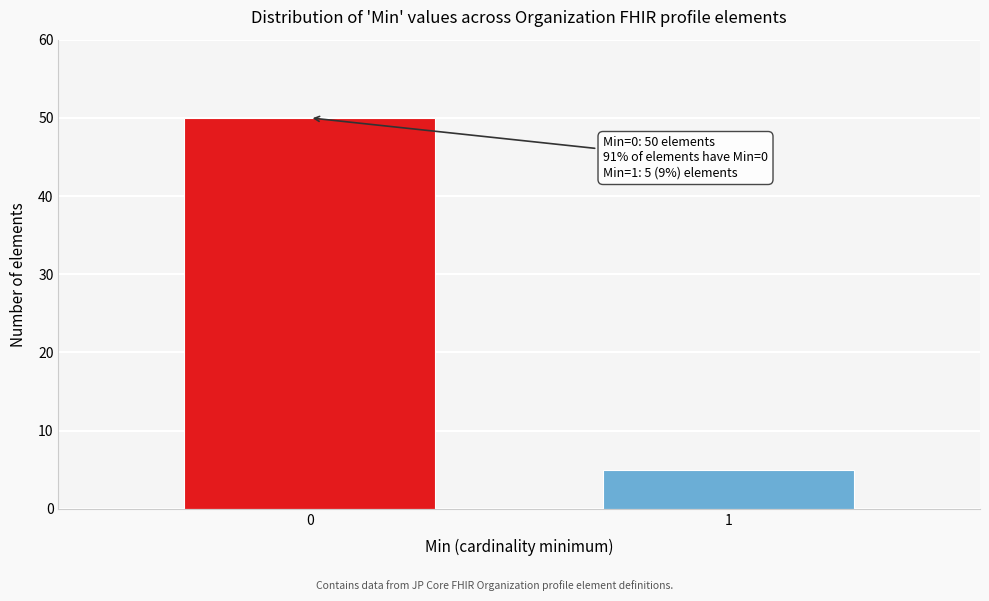

Reading left to right, what are all the values shown in this chart?

50	5